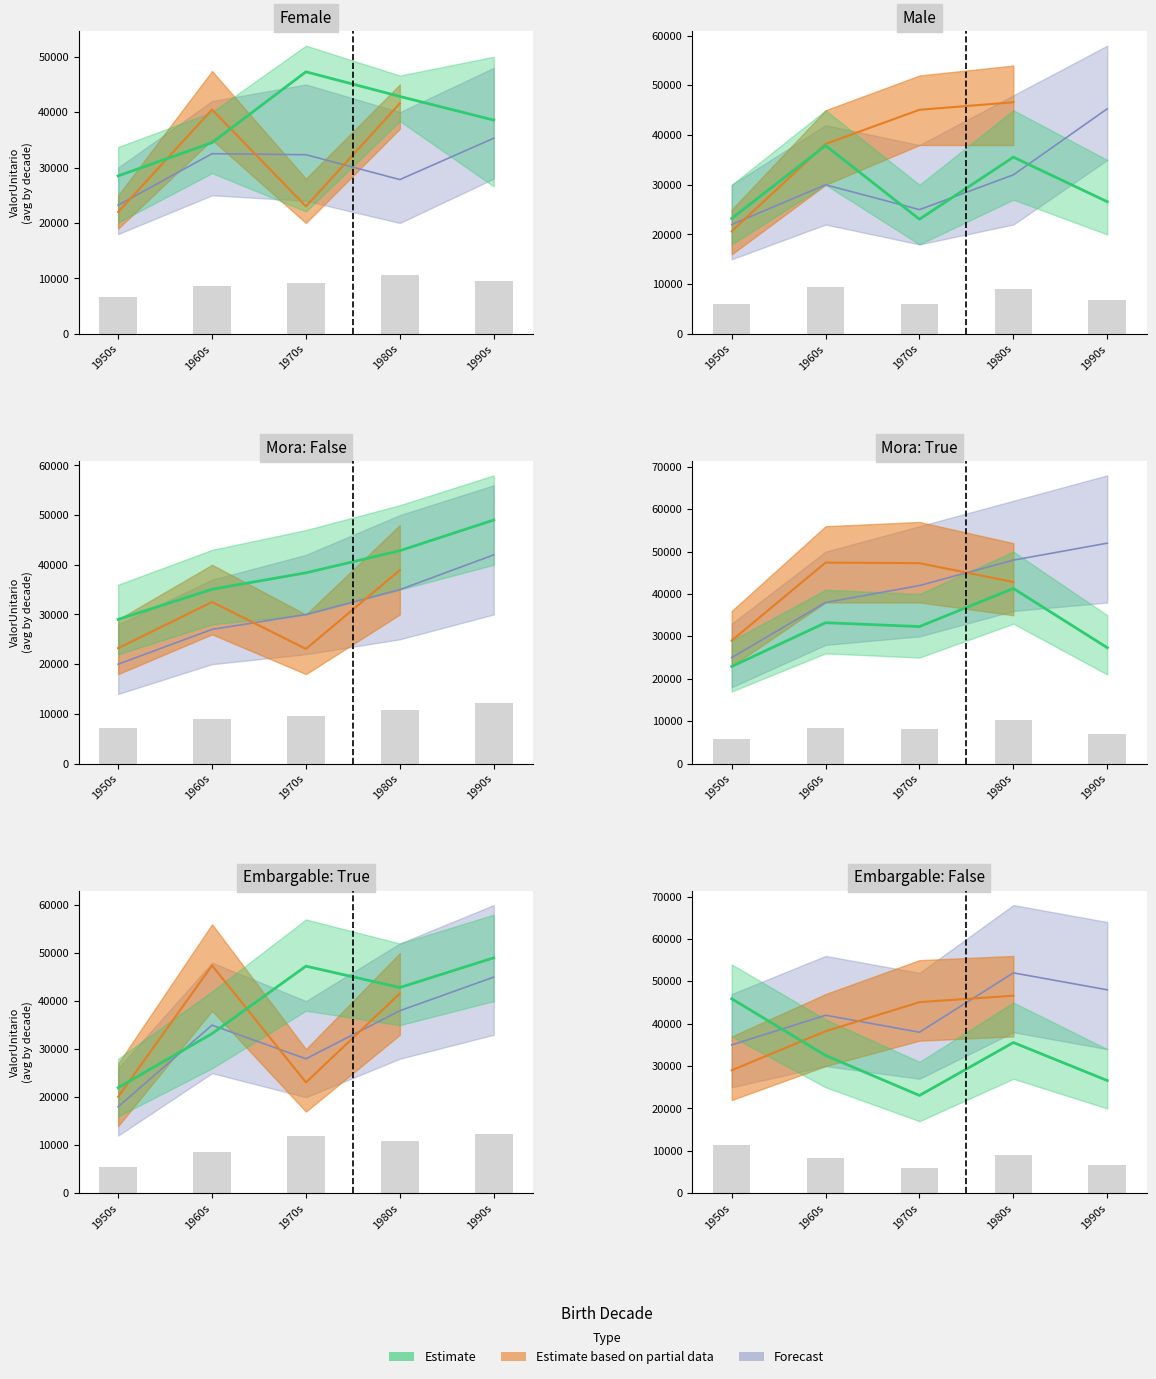

What is the ratio of the value at 1970s to the value at 1960s?

0.7